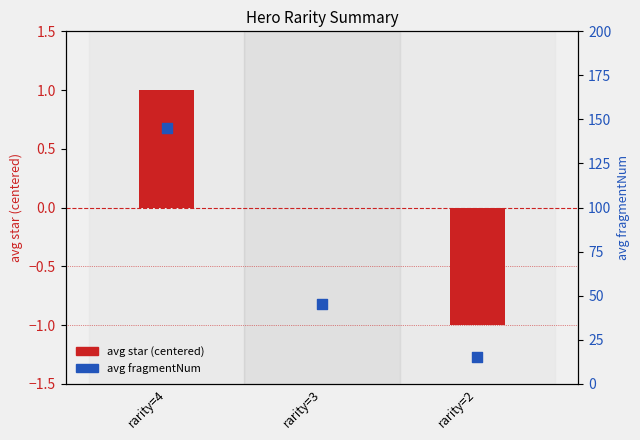

What is the total value across all series at rarity=2?

14